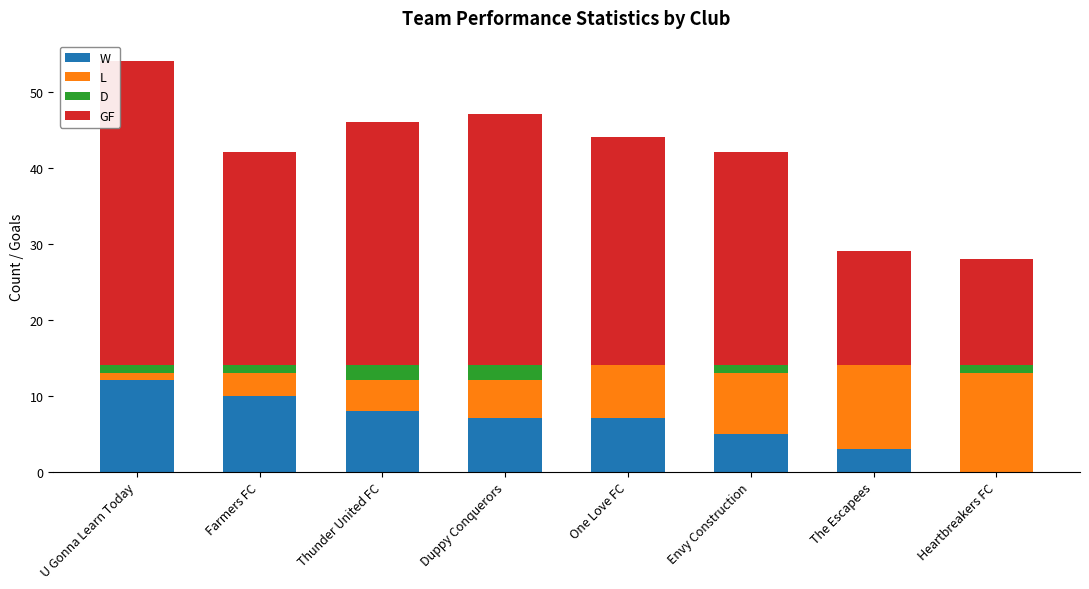

Is it true that W equals 5 at Envy Construction?

True